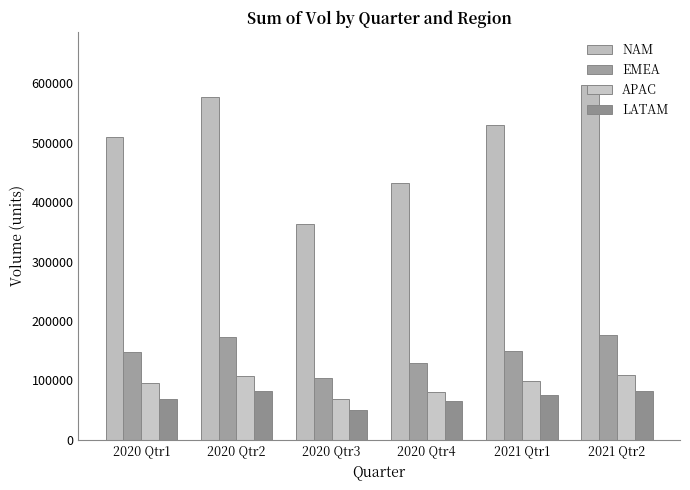

What is the average value of the APAC series?

93668